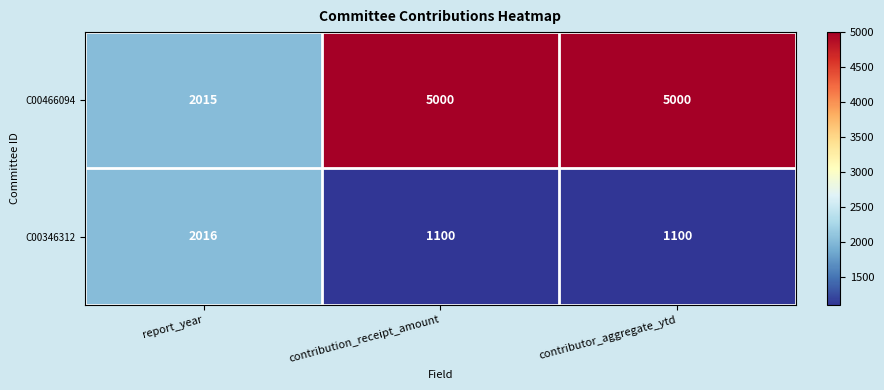

Rank the series by their maximum value, from highest to lowest.

C00466094, C00346312